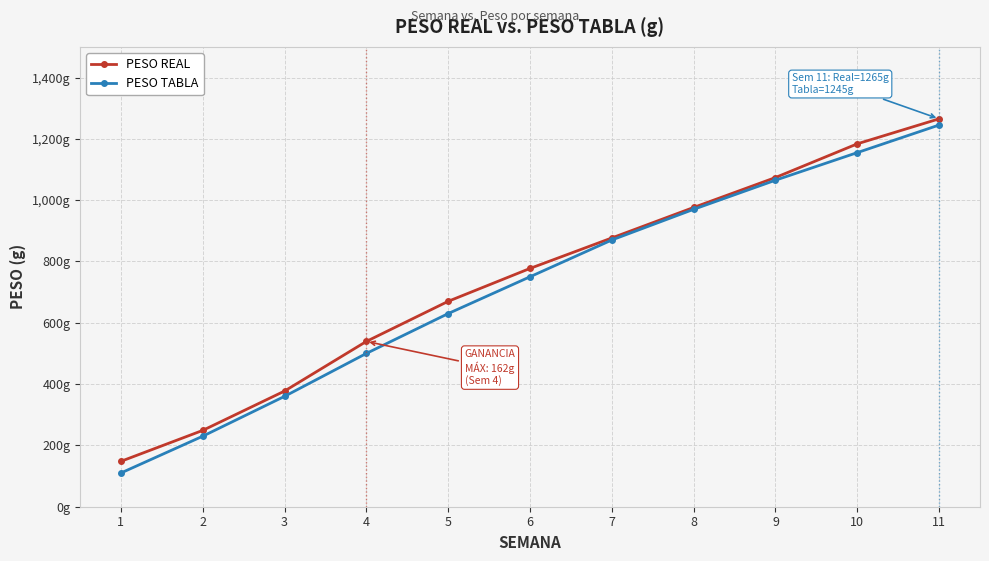

What are all the series names shown in the legend?

PESO REAL, PESO TABLA